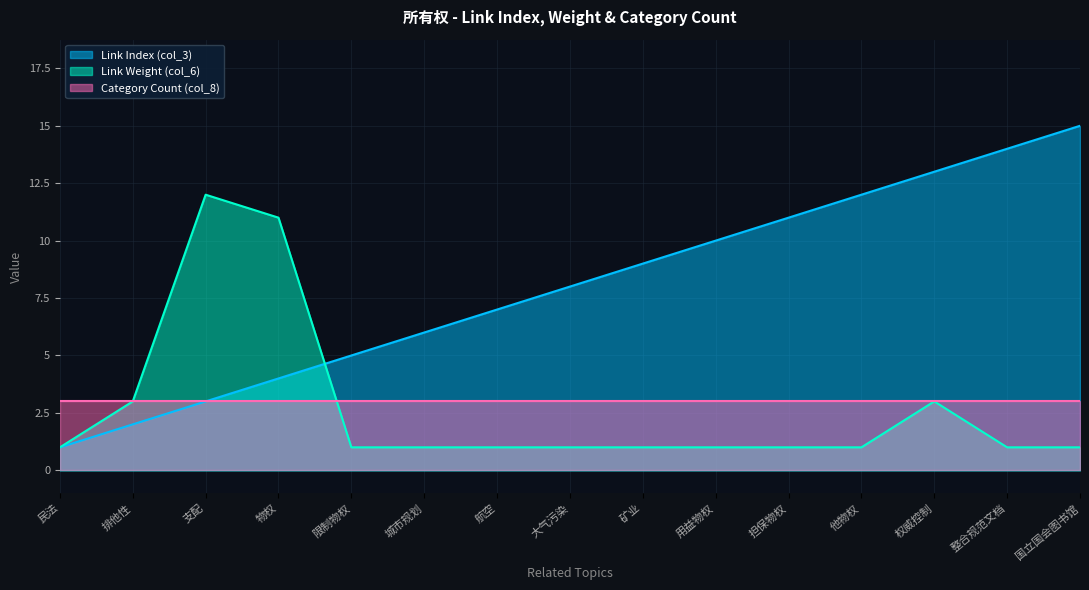

What value does the Link Weight (col_6) series have at 用益物权?

1